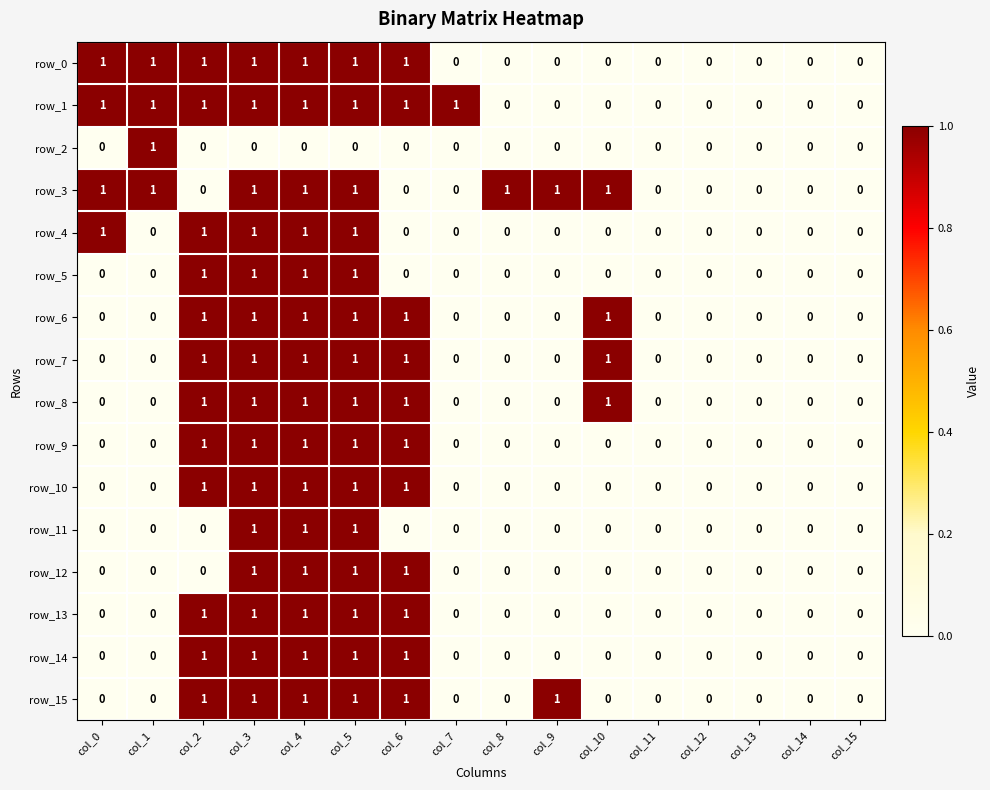

Between col_7 and col_15, which series saw the biggest shift?

row_1